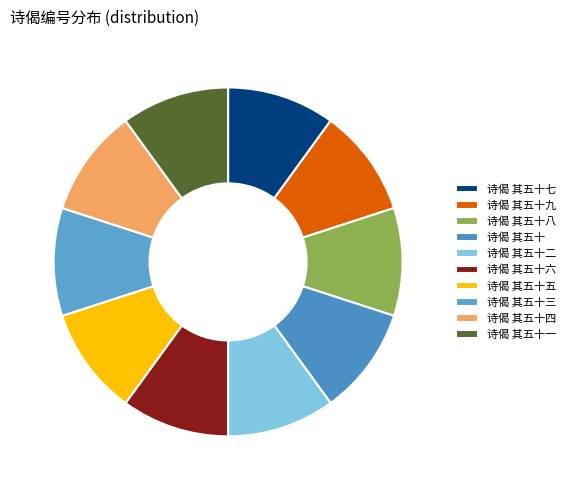

The 诗偈 其五十二 slice represents 21% of the pie. True or false?

False